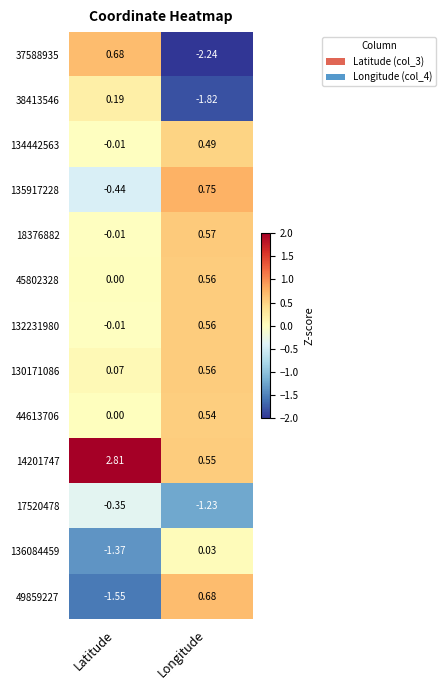

Where is 38413546 nearest to the value 0?

Latitude